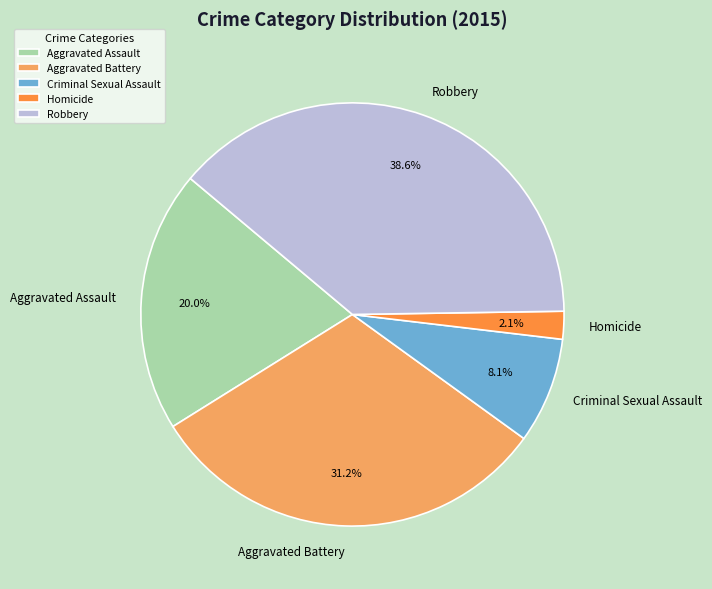

True or false: Criminal Sexual Assault accounts for 8% of the total.

True